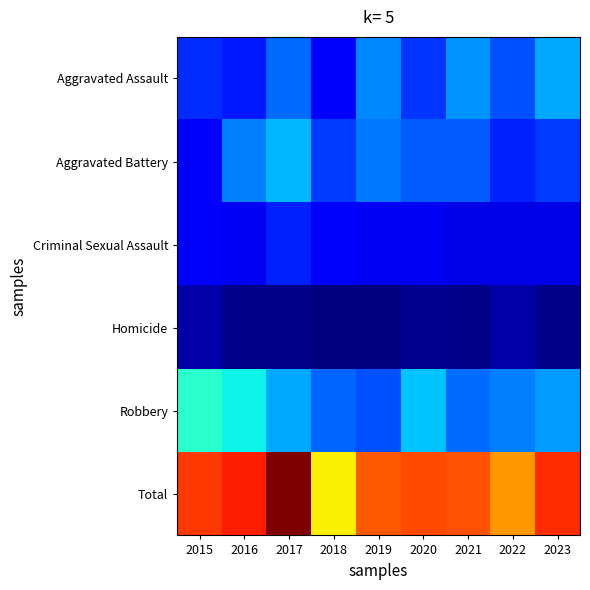

List the series in order of their peak value, highest first.

Total, Robbery, Aggravated Battery, Aggravated Assault, Criminal Sexual Assault, Homicide